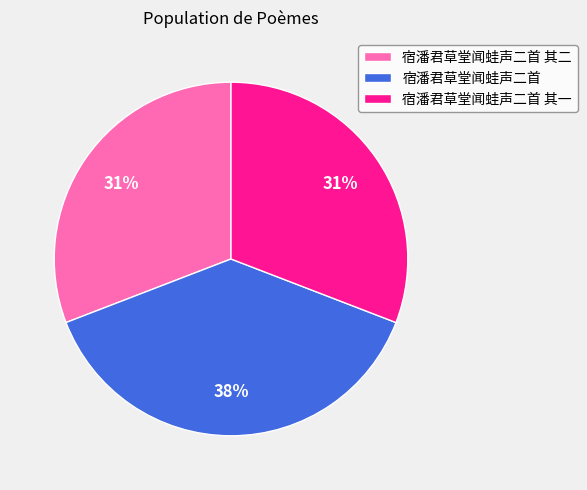

True or false: 宿潘君草堂闻蛙声二首 其一 accounts for 25% of the total.

False